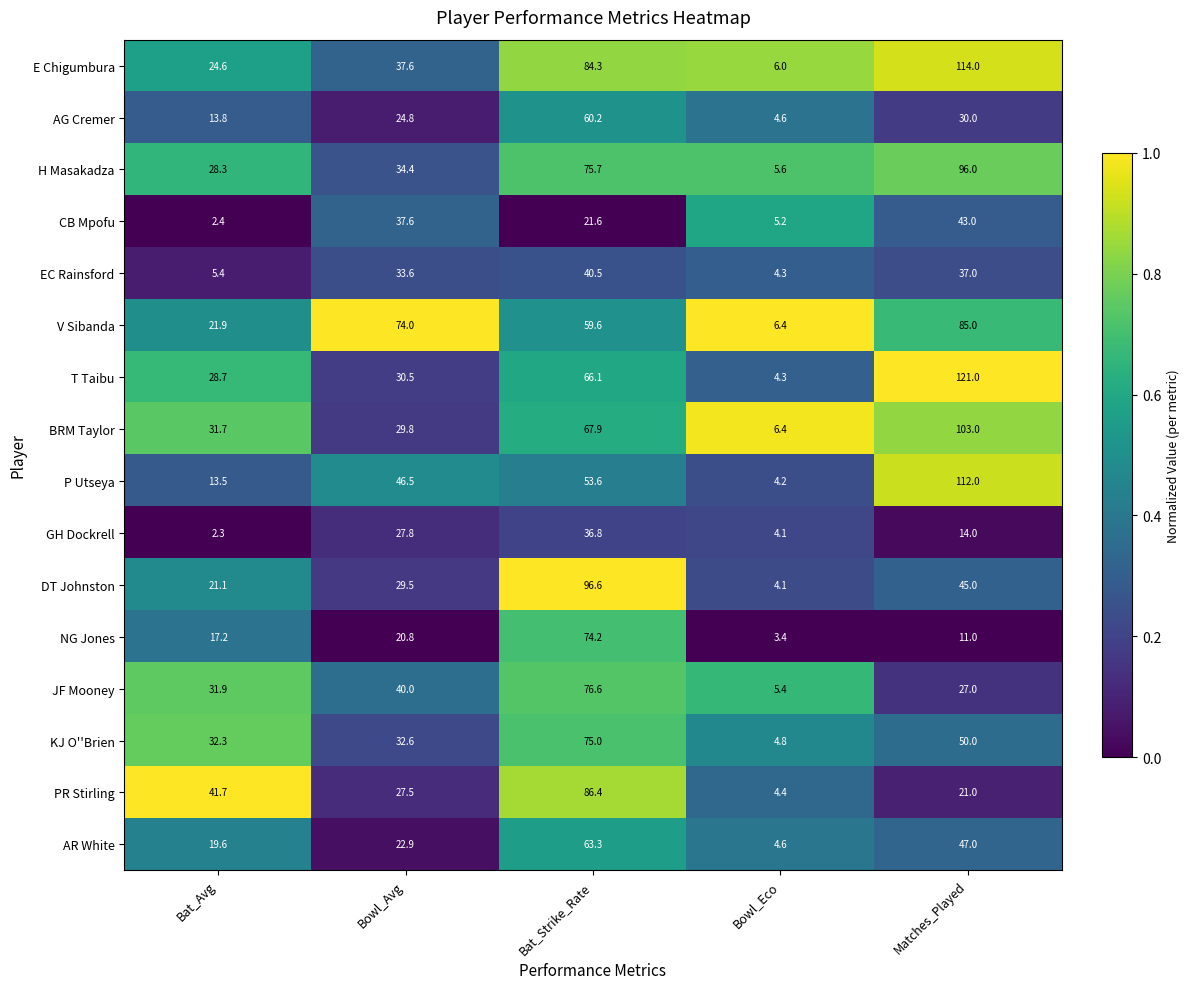

Where is GH Dockrell nearest to the value 19?

Matches_Played